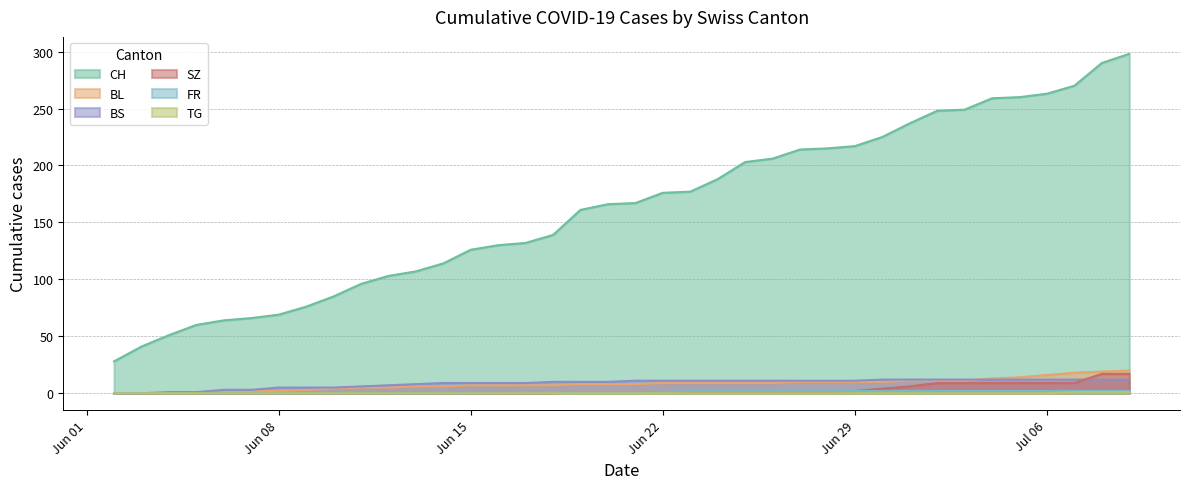

How many data points in FR are less than 1?

15